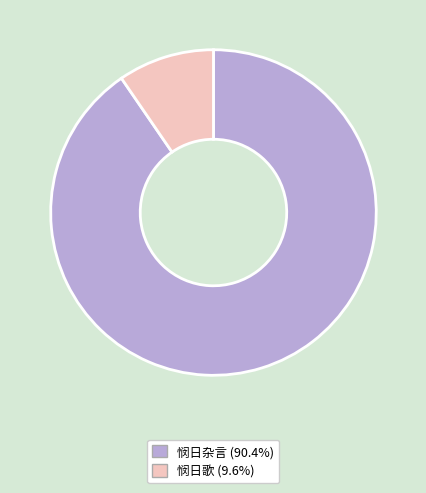

Between 悯日歌 and 悯日杂言, which is larger?

悯日杂言